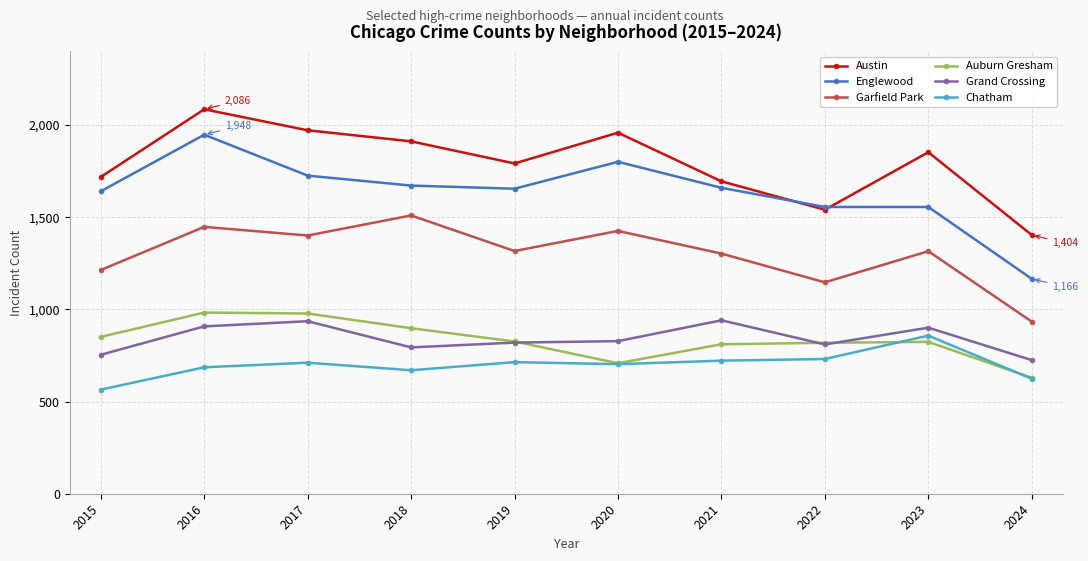

Between 2022 and 2024, which series saw the biggest shift?

Englewood